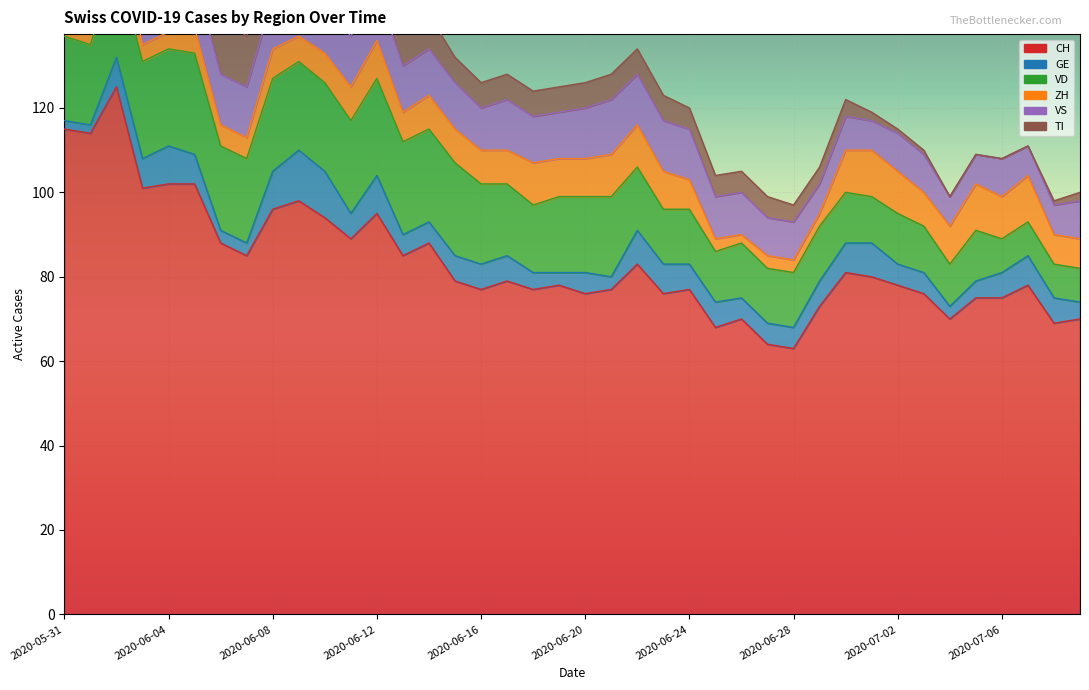

What value does the CH series have at 2020-06-07?

85